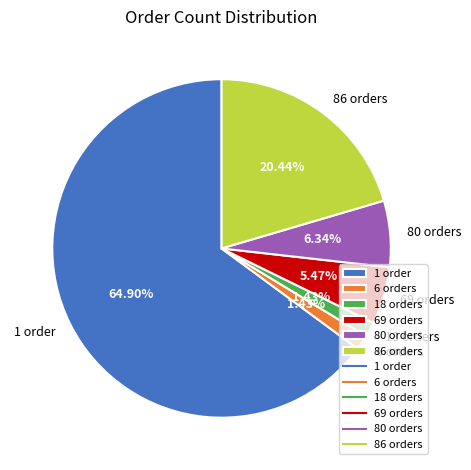

Which slice is the largest?

1 order